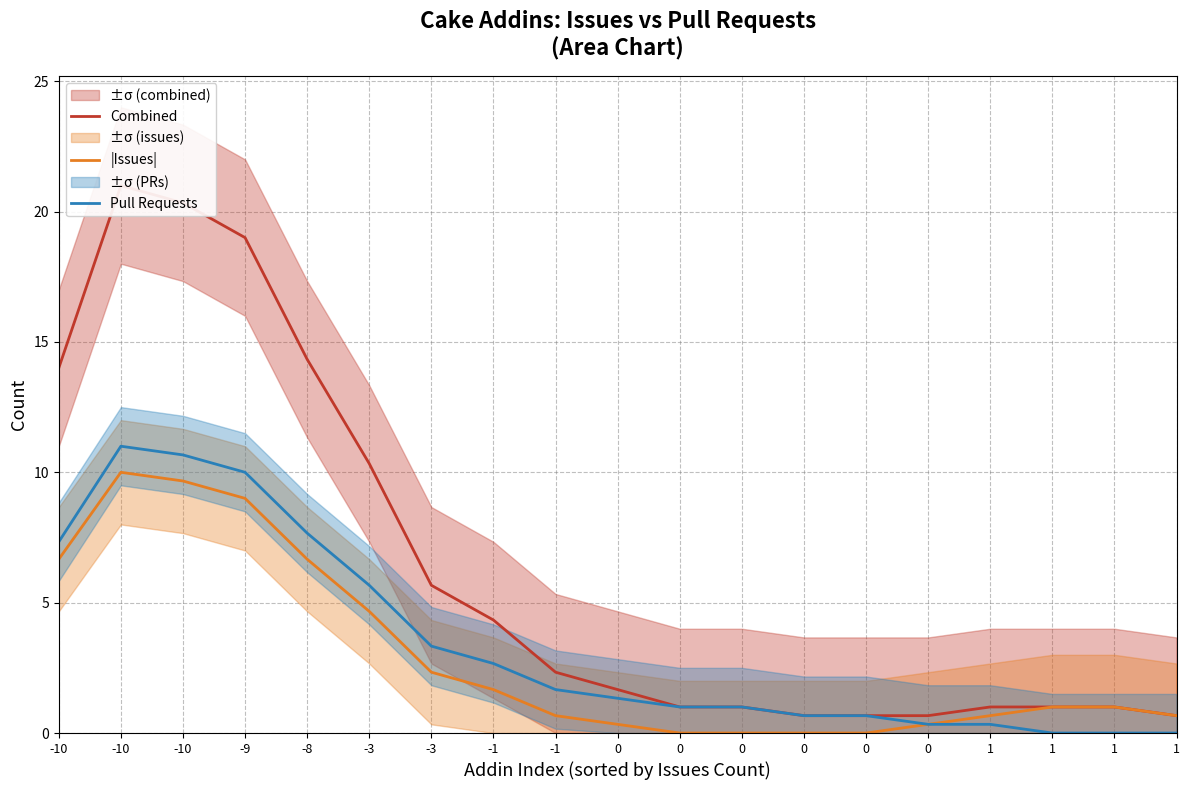

Read the Combined value at 1.

1.0